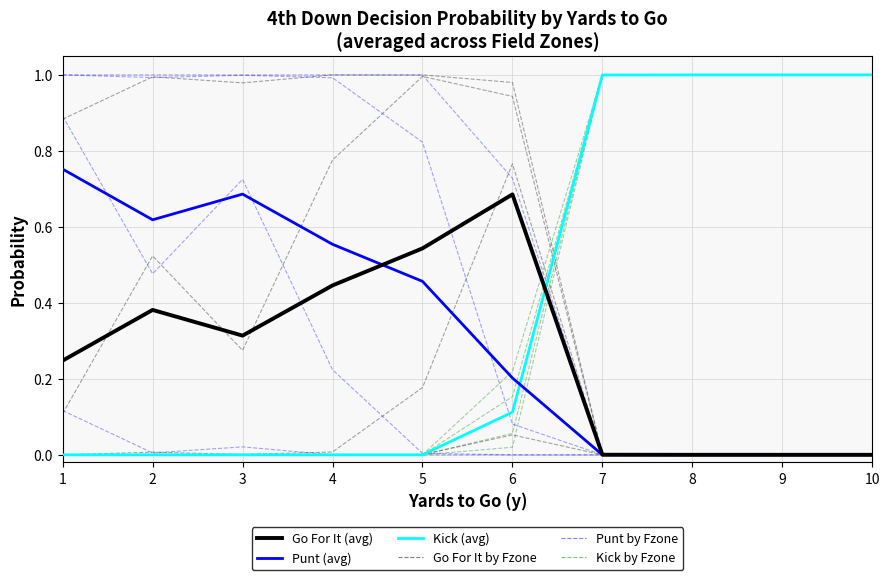

What is the sum of the kick values at 1 and 7?

1.0